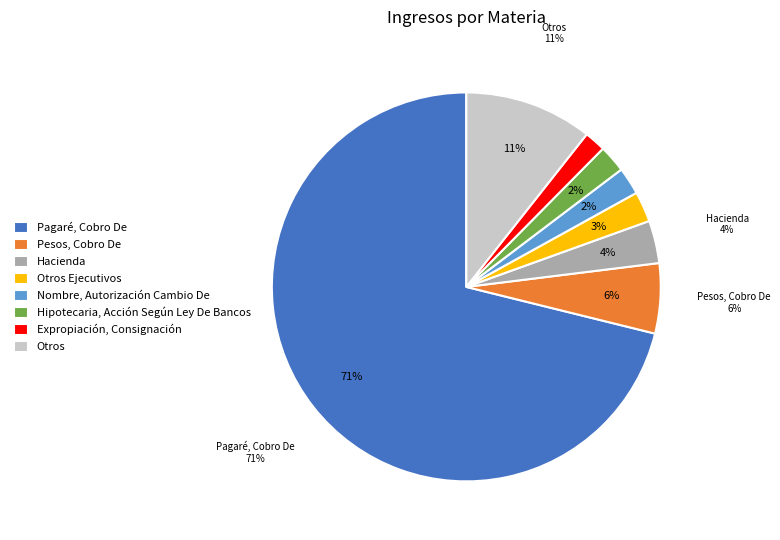

Do Otros Ejecutivos and Nombre, Autorización Cambio De together represent more than half of the pie?

No